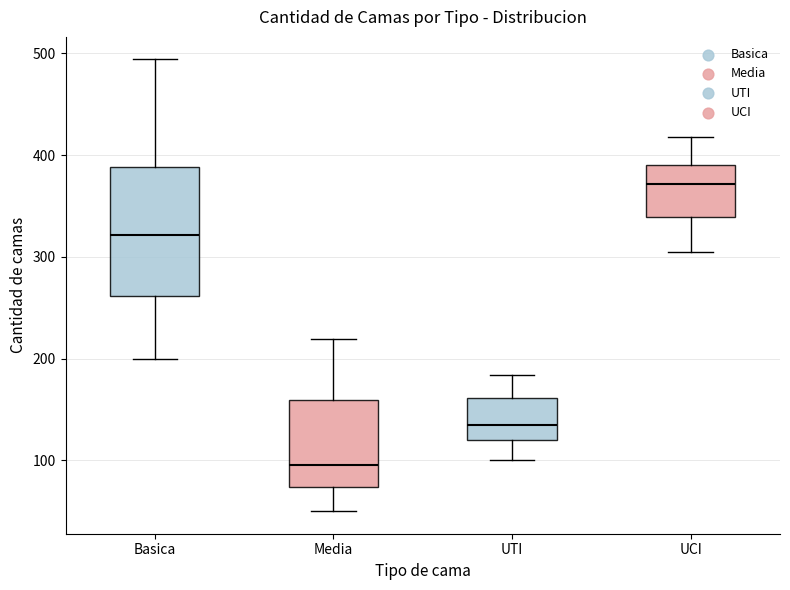

Reading left to right, read every box against the y-axis: the position of its median line, the range the box covers, and the ends of its whiskers. The values are not printed on the chart, so give them approximately, as read against the axis.

Basica: median 320, box 260 to 390, whiskers 200 to 490
Media: median 100, box 70 to 160, whiskers 50 to 220
UTI: median 130, box 120 to 160, whiskers 100 to 180
UCI: median 370, box 340 to 390, whiskers 310 to 420